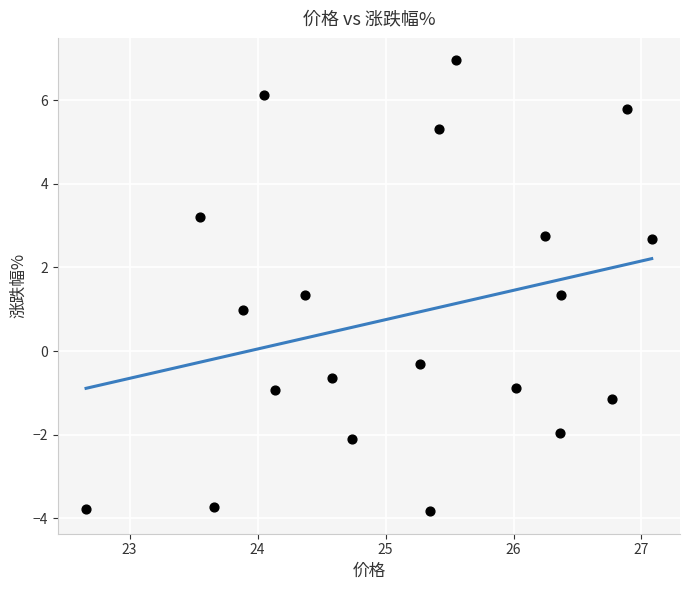

What is the range of Y values (max minus min)?

10.8